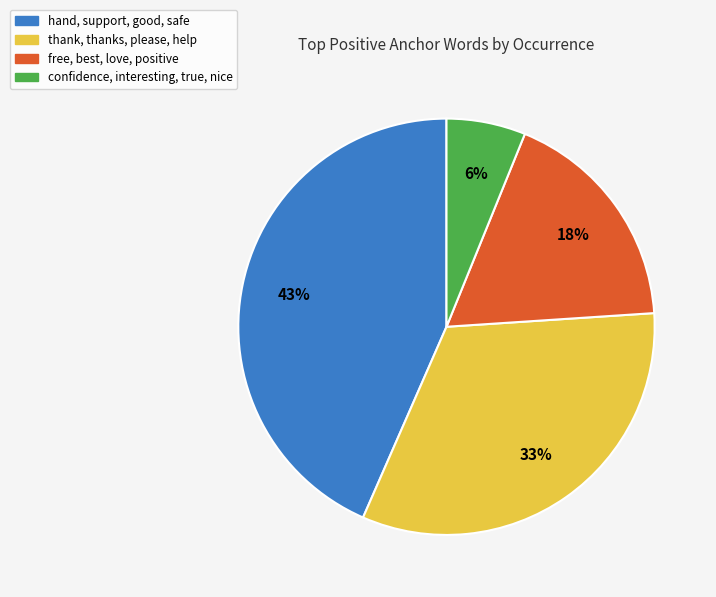

To the nearest percent, what is the difference between the largest and smallest slice percentages?

37%